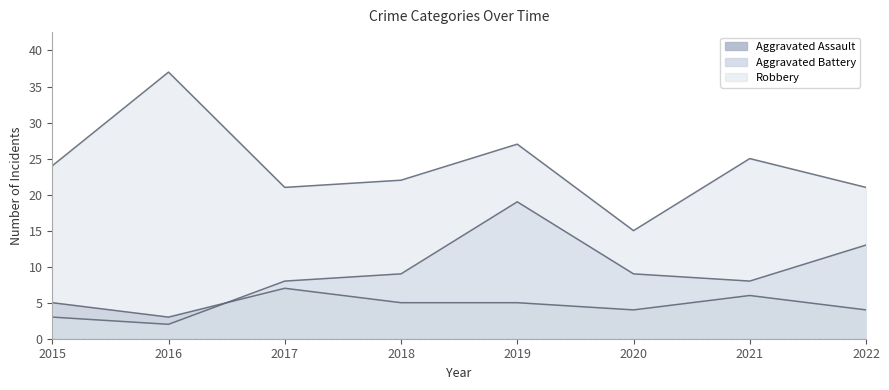

The value of Aggravated Assault at 2015 is 8. True or false?

False